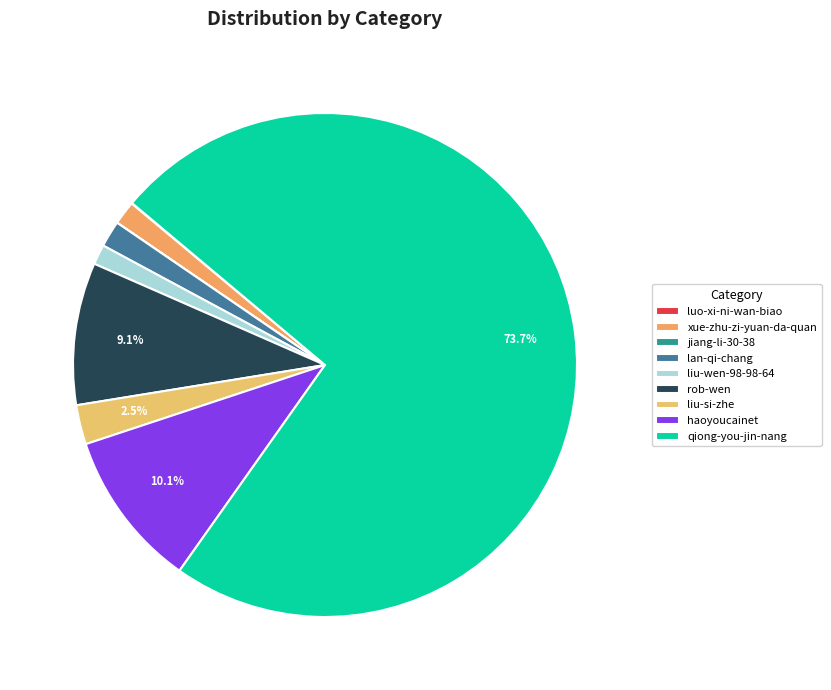

To the nearest percent, what is the average slice percentage?

11%